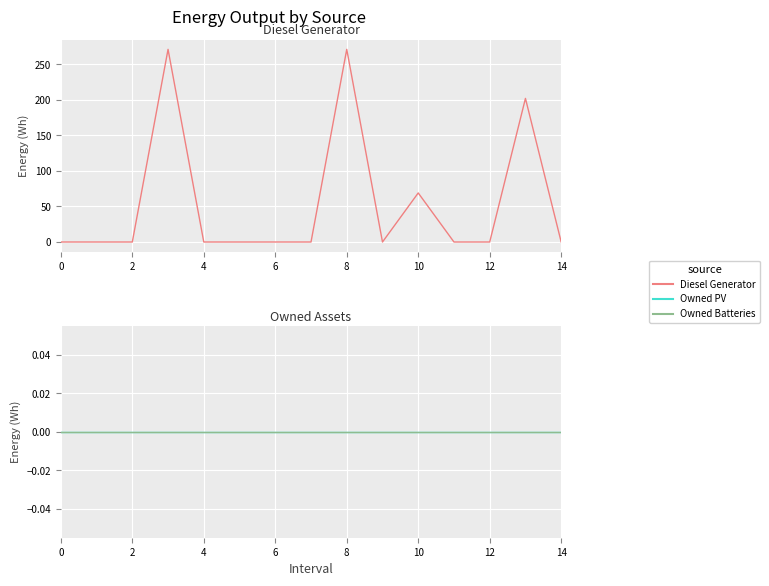

True or false: Diesel Generator and Owned Batteries cross at least once.

False